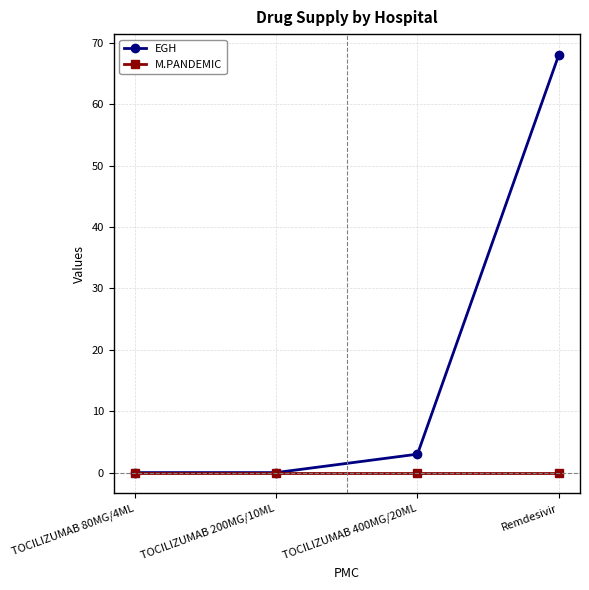

Which category has the highest value in the EGH series?

Remdesivir